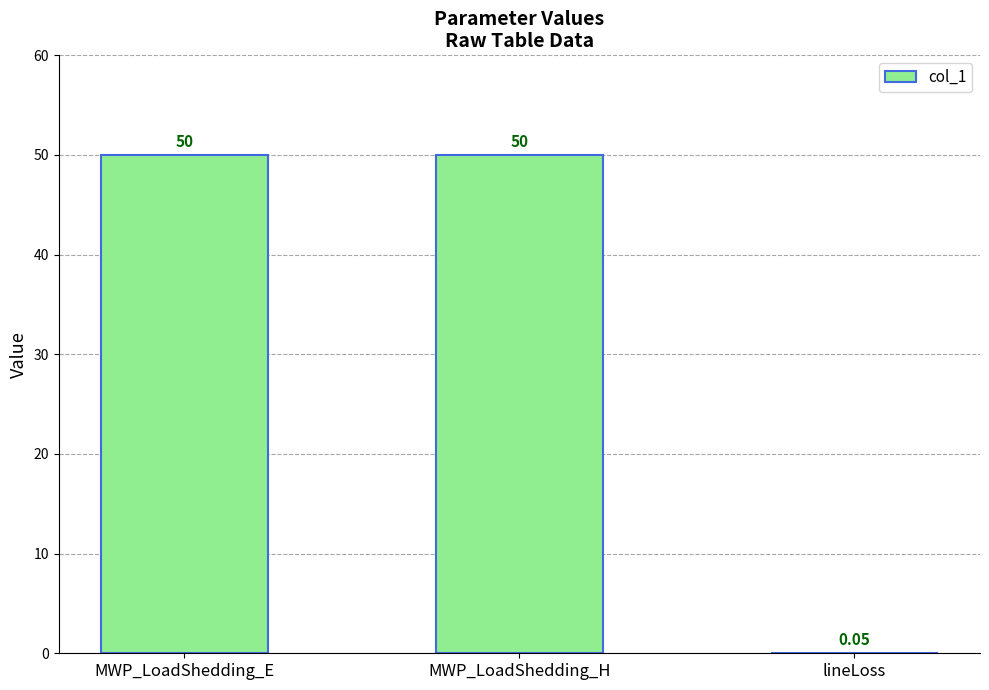

Which has a higher value, MWP_LoadShedding_E or lineLoss?

MWP_LoadShedding_E